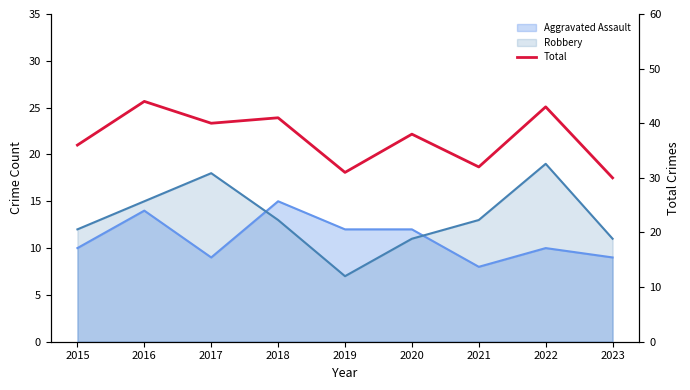

At which label does the data first exceed 38?

2016